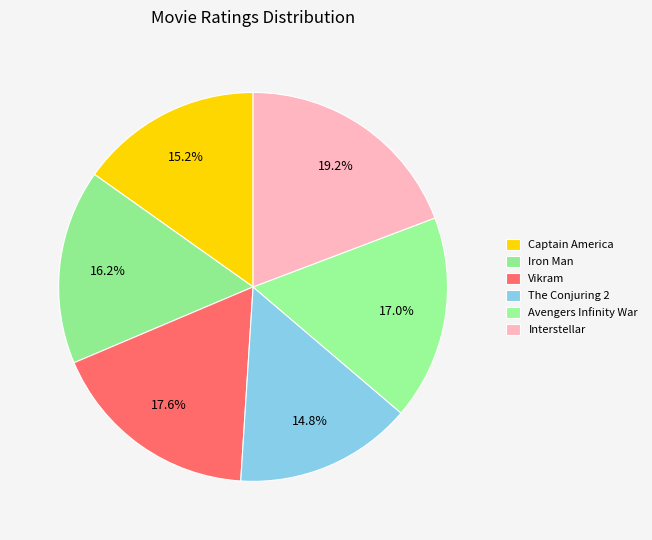

Is it true that Captain America is 15% of the pie?

True